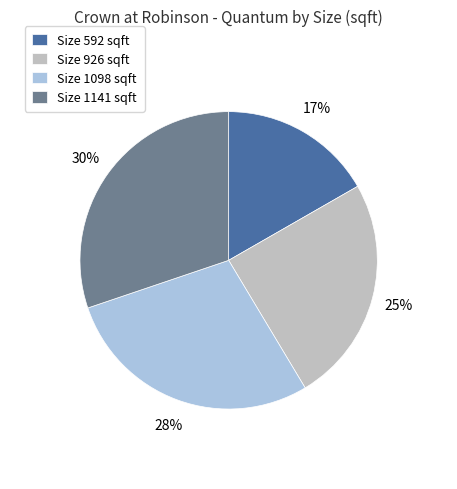

Do Size 1141 sqft and Size 1098 sqft together represent more than half of the pie?

Yes